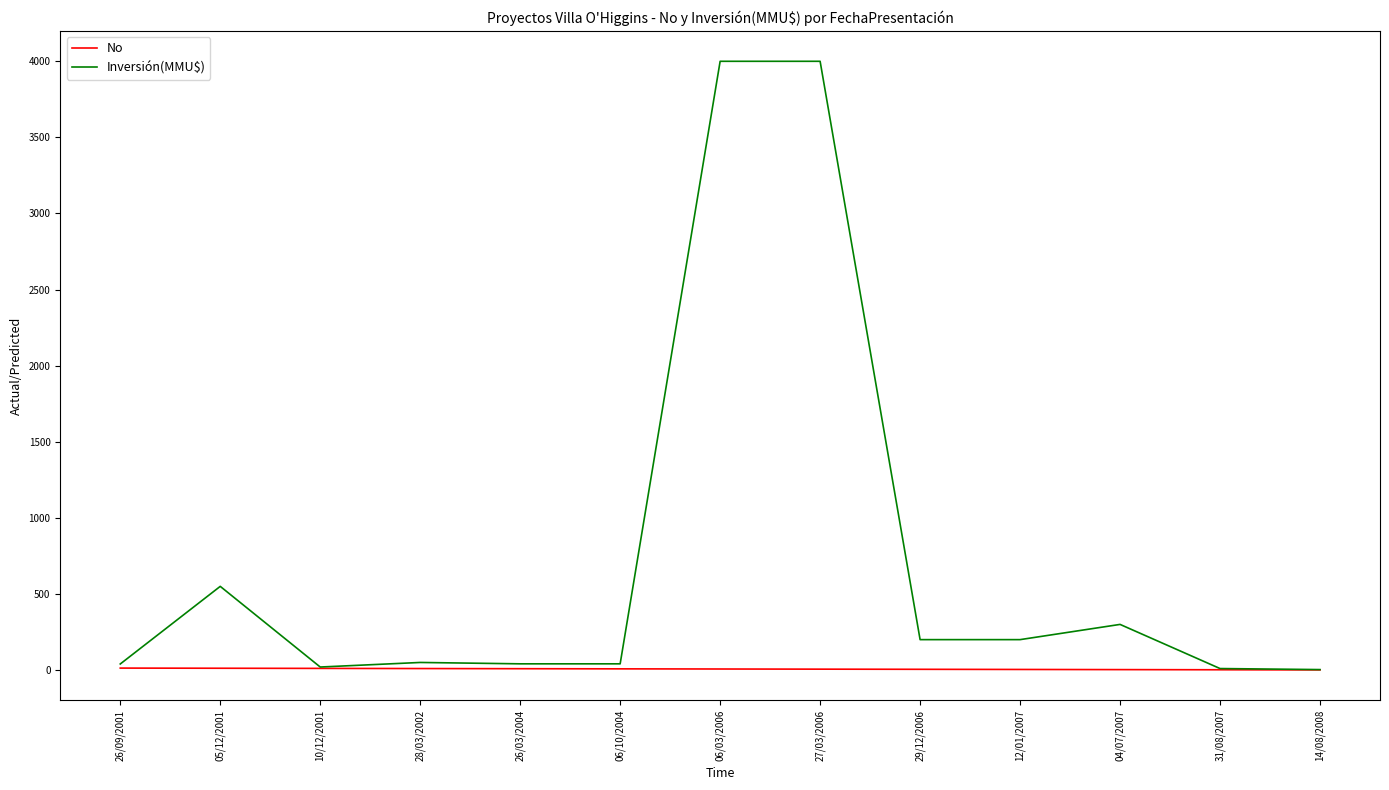

What is the maximum value shown in the chart?

4000.0